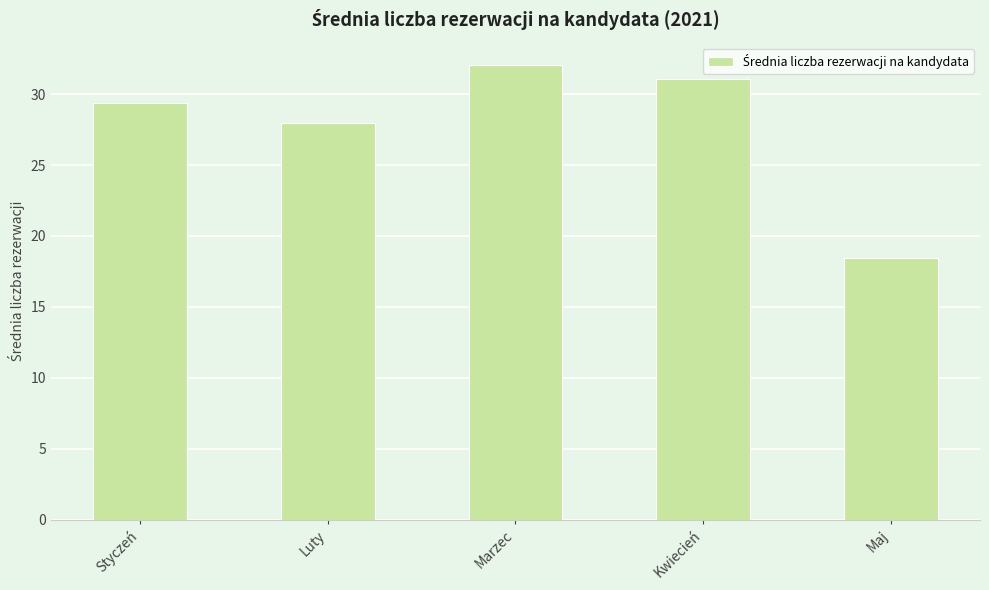

Rank the categories by value from lowest to highest.

Maj, Luty, Styczeń, Kwiecień, Marzec